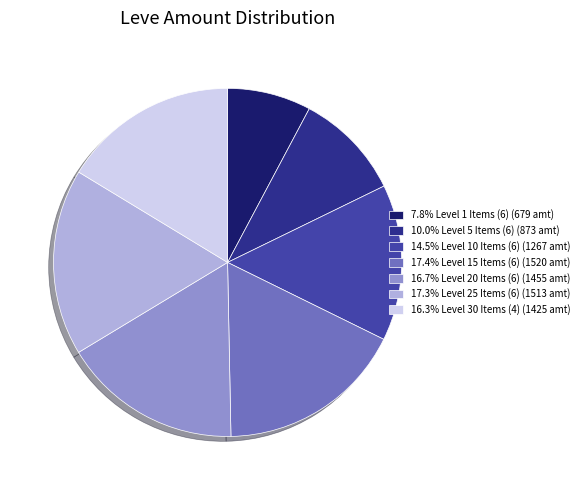

Does 16.7% Level 20 Items (6) (1455 amt) account for over 50% of the chart?

No